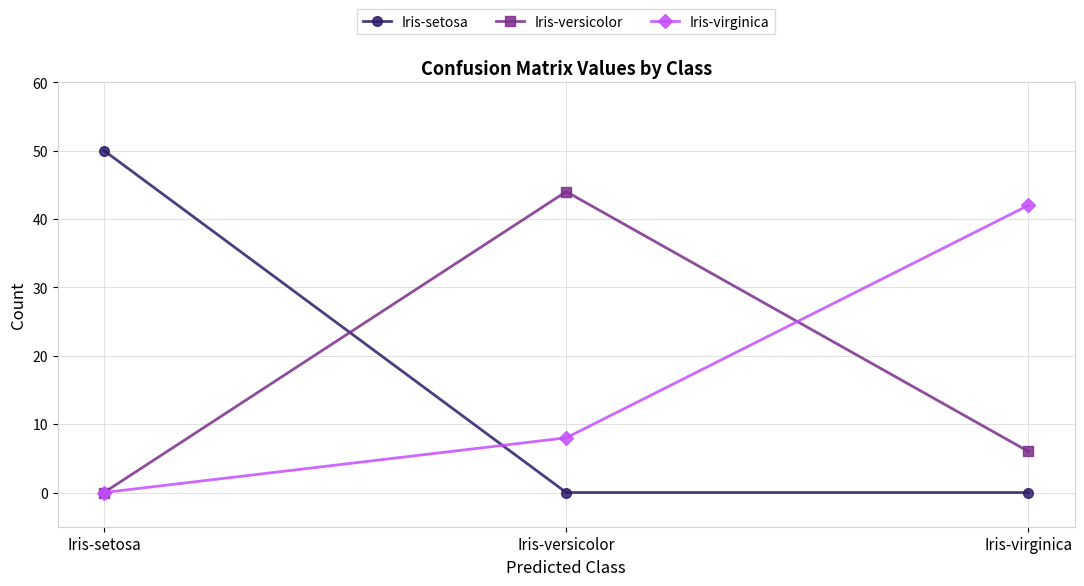

At which label does Iris-versicolor reach its minimum?

Iris-setosa